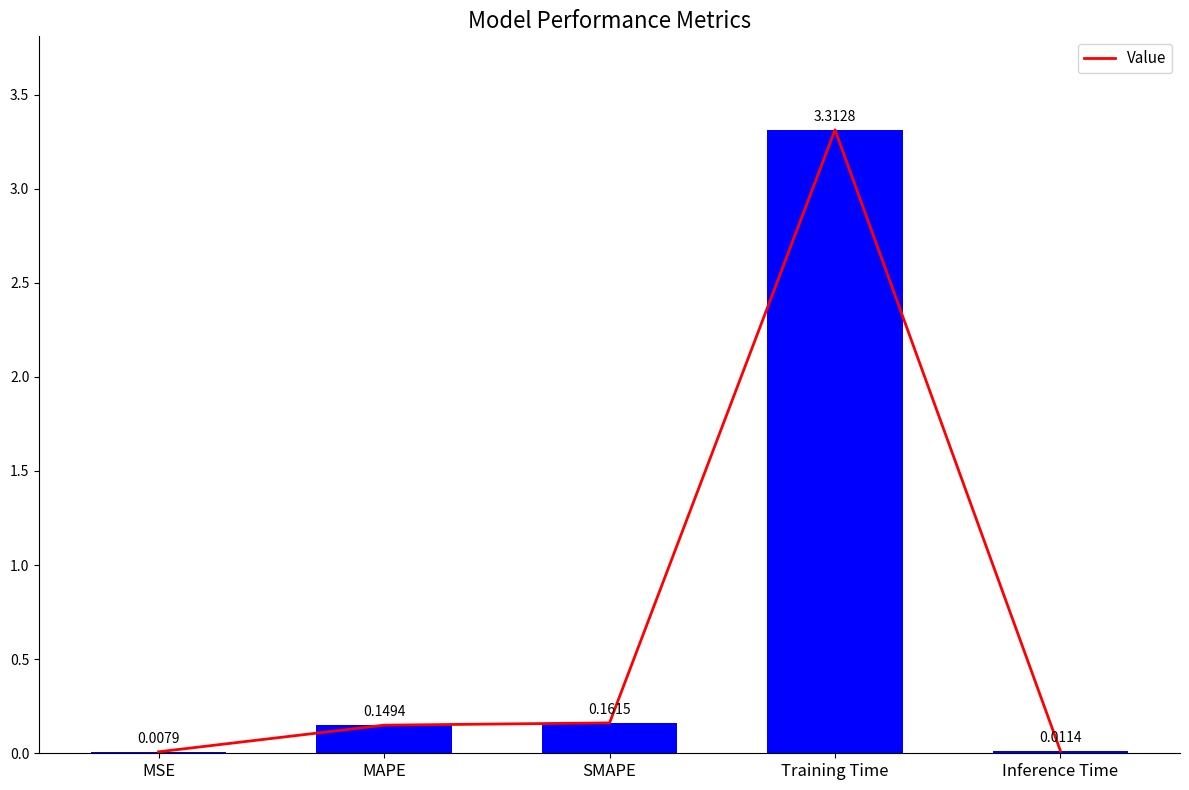

What is the sum of the values at SMAPE and MAPE?

0.3